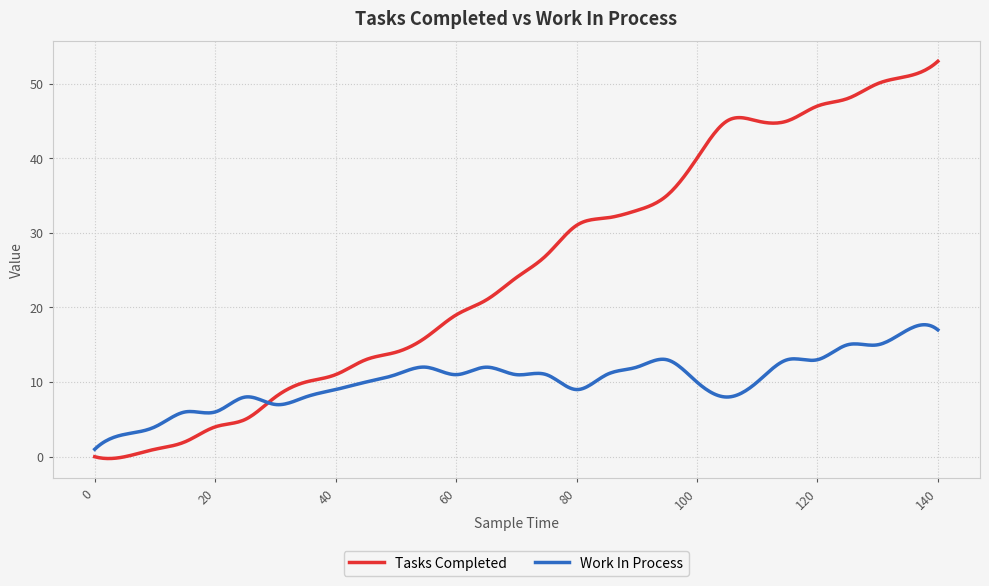

Count the number of categories in the chart.

400